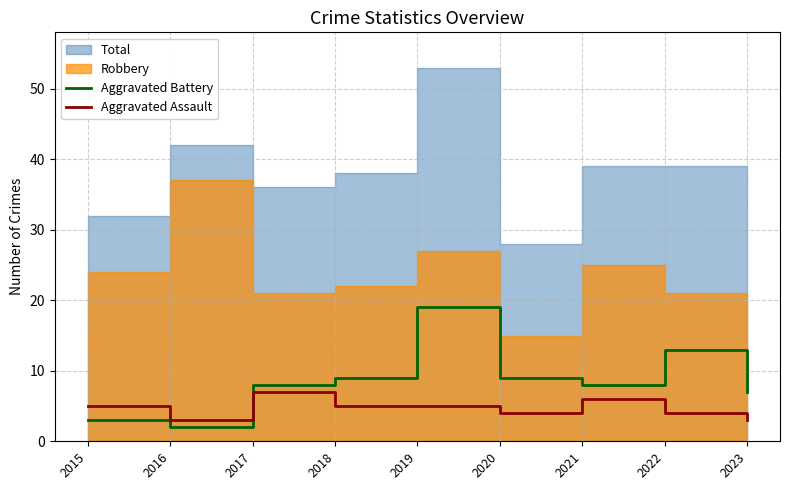

Is the value of Aggravated Assault at 2015 greater than the value of Aggravated Battery at 2016?

Yes